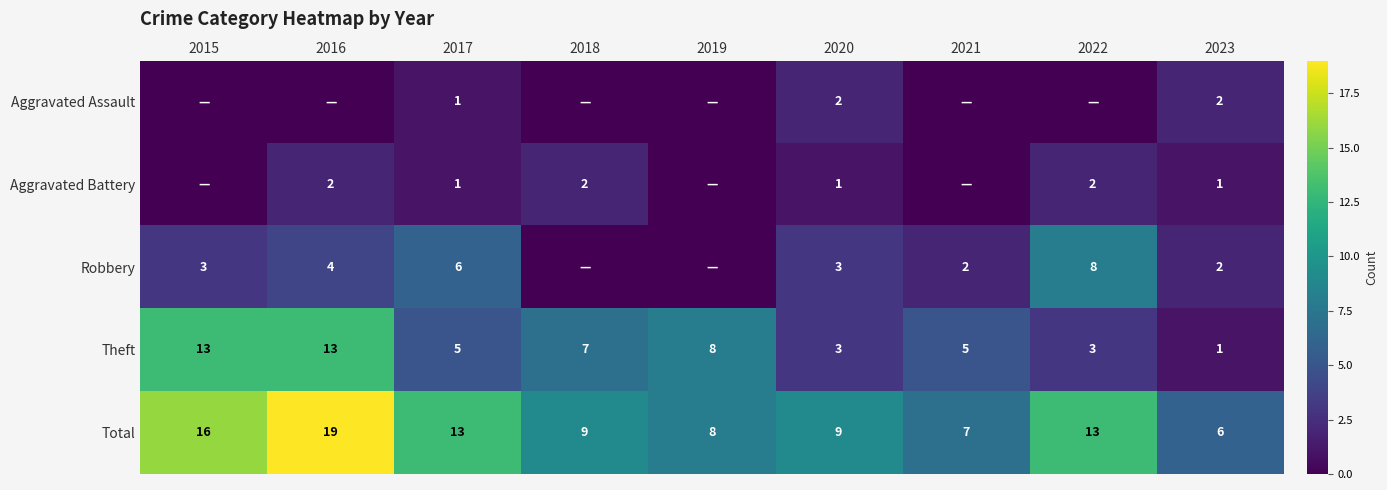

At which label does Total first exceed 9?

2015